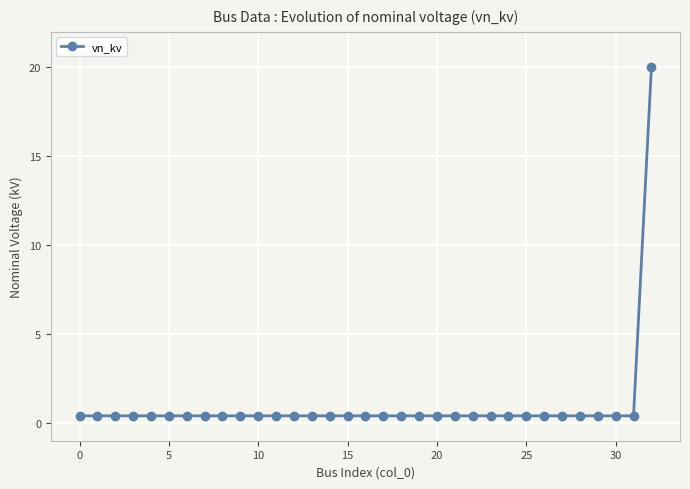

What is the maximum value shown in the chart?

20.0